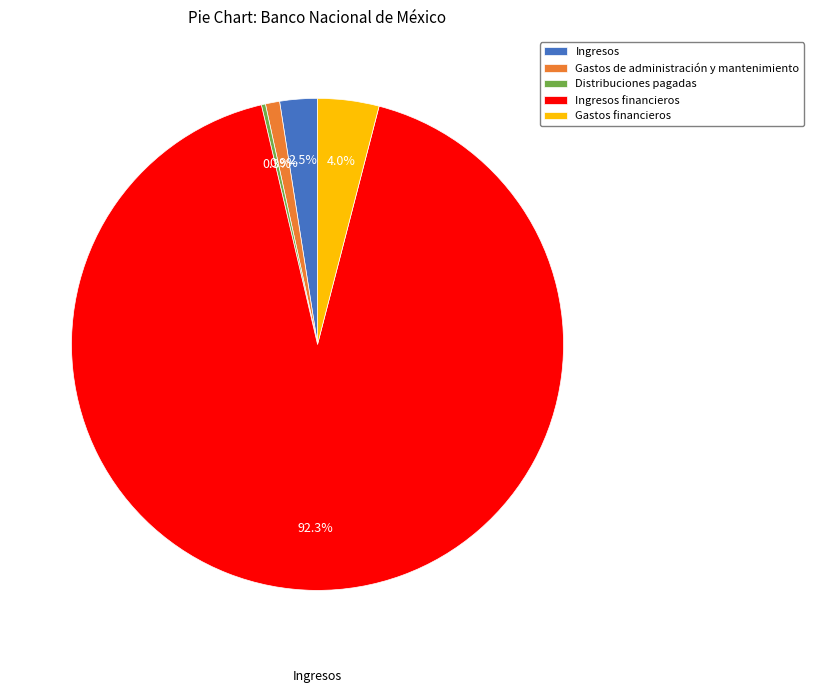

Does Ingresos financieros represent more than half of the total?

Yes